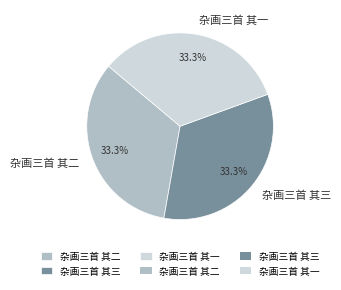

What percentage is the 杂画三首 其三 slice, to the nearest percent?

33%